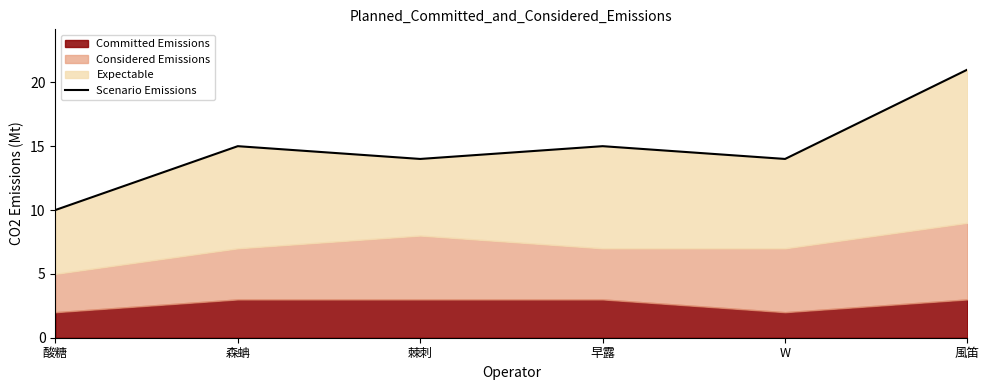

What is the difference between the maximum and second lowest values?

7